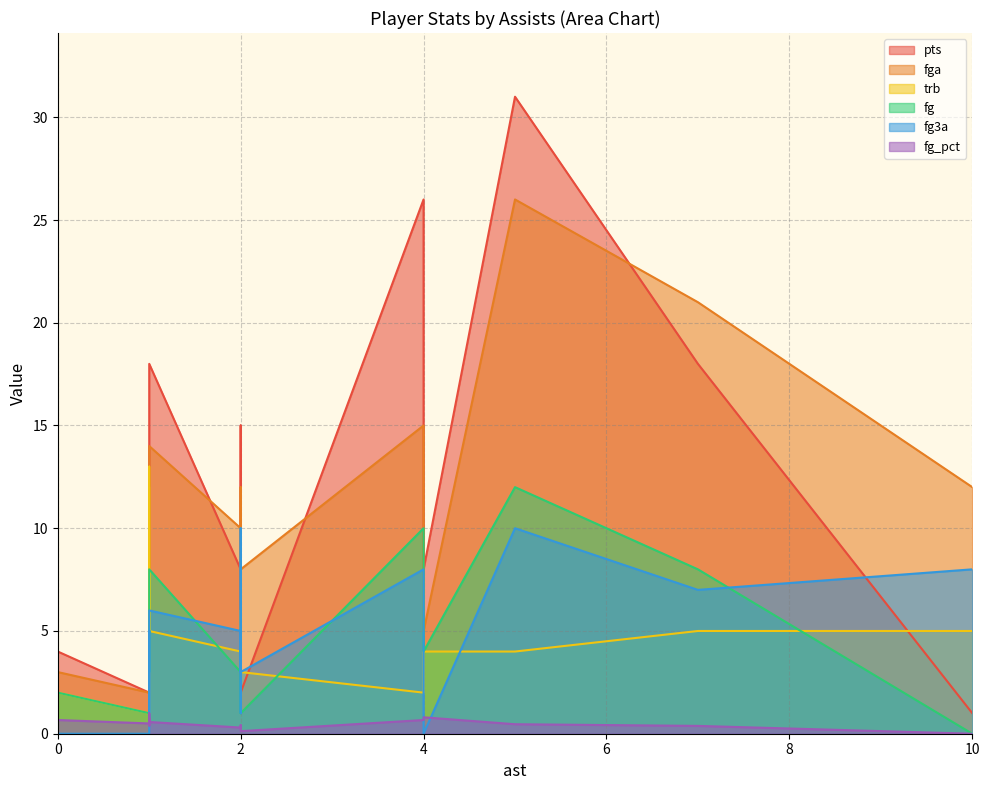

What is the total value across all series at 4?

61.7